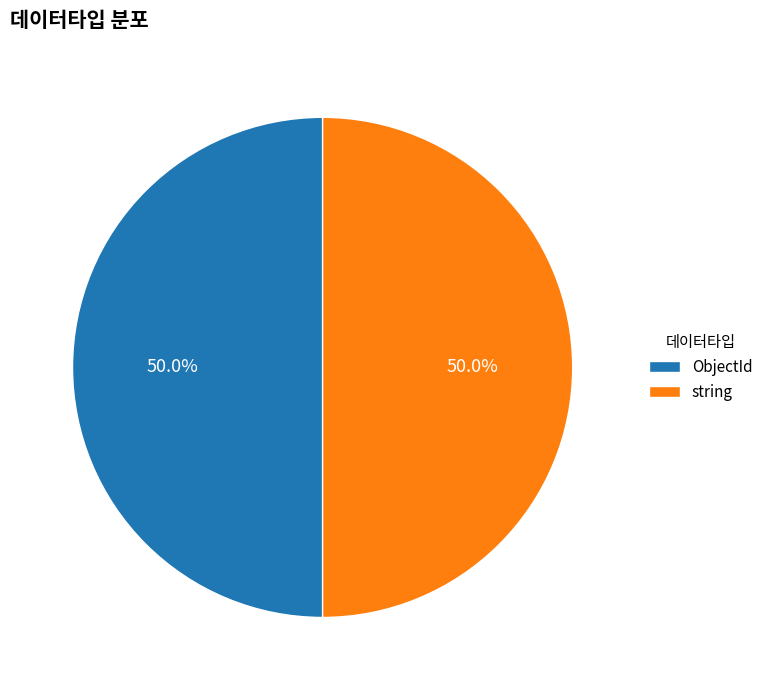

Combined, what portion of the pie is ObjectId and string?

100.0%